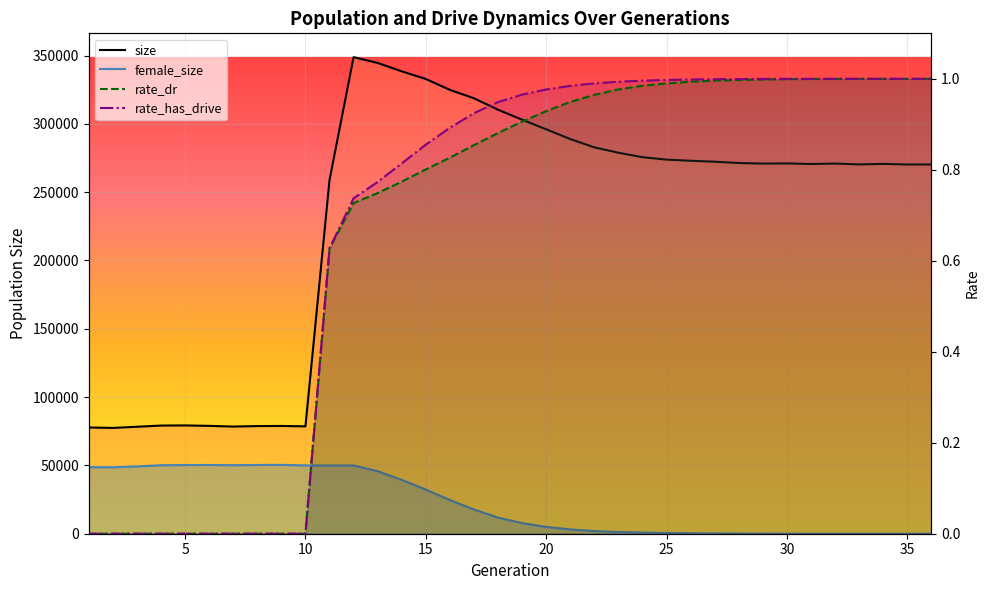

The value of size at 30 is 271040.0. True or false?

True